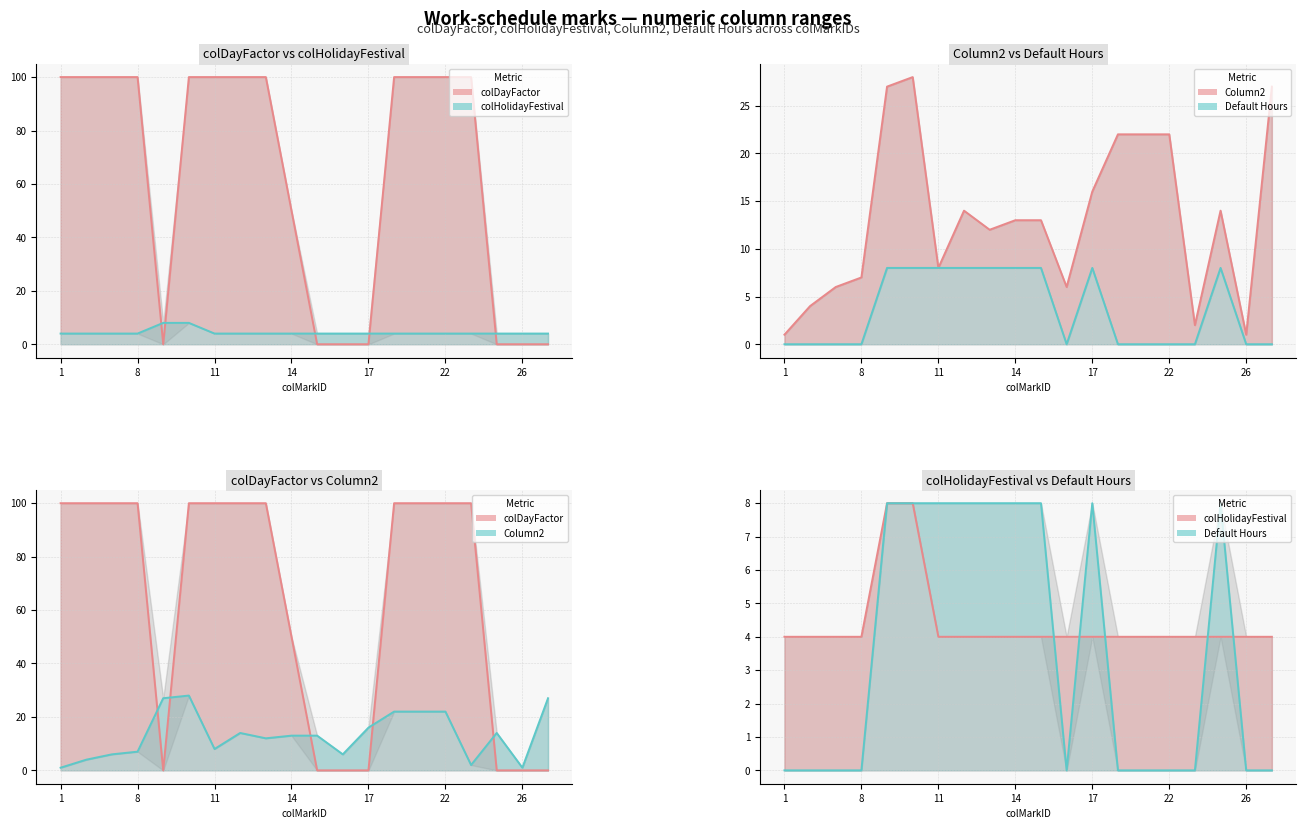

What is the sum of all colDayFactor values?

1250